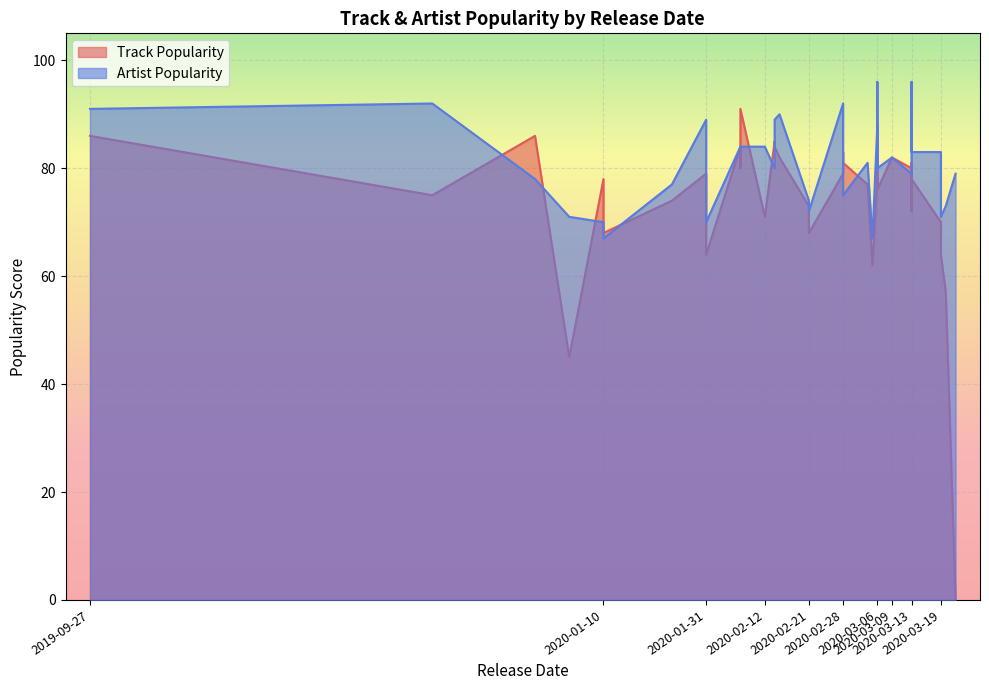

Rank the series by their maximum value, from highest to lowest.

Artist Popularity, Track Popularity